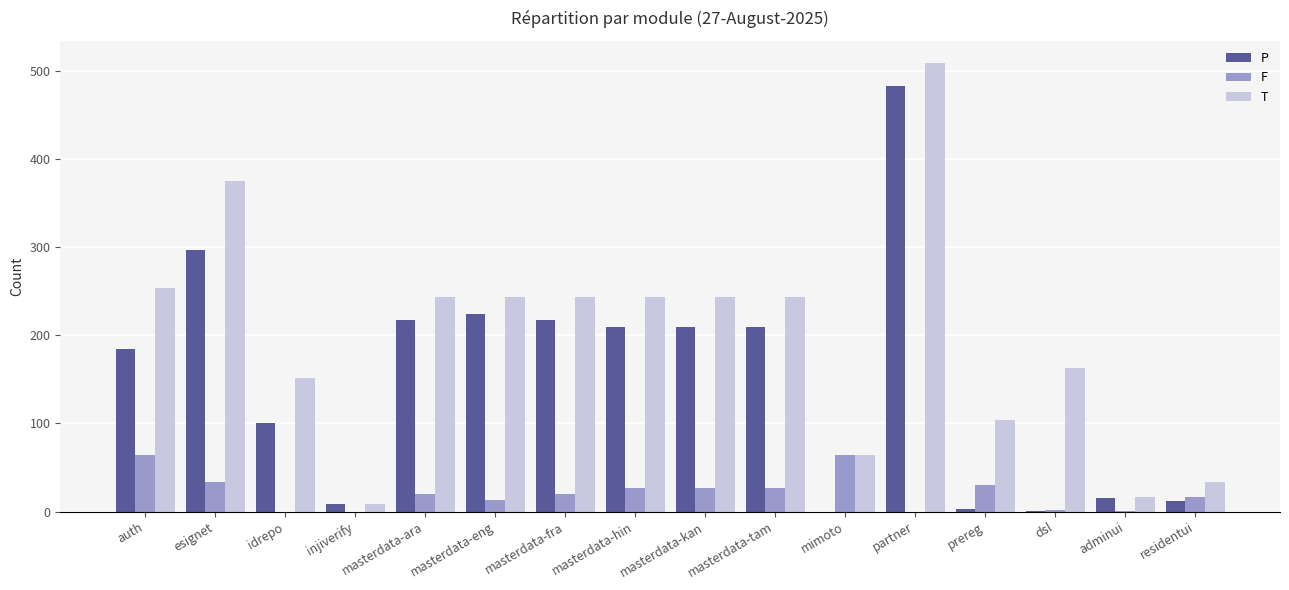

Which series changed the most between esignet and partner?

P